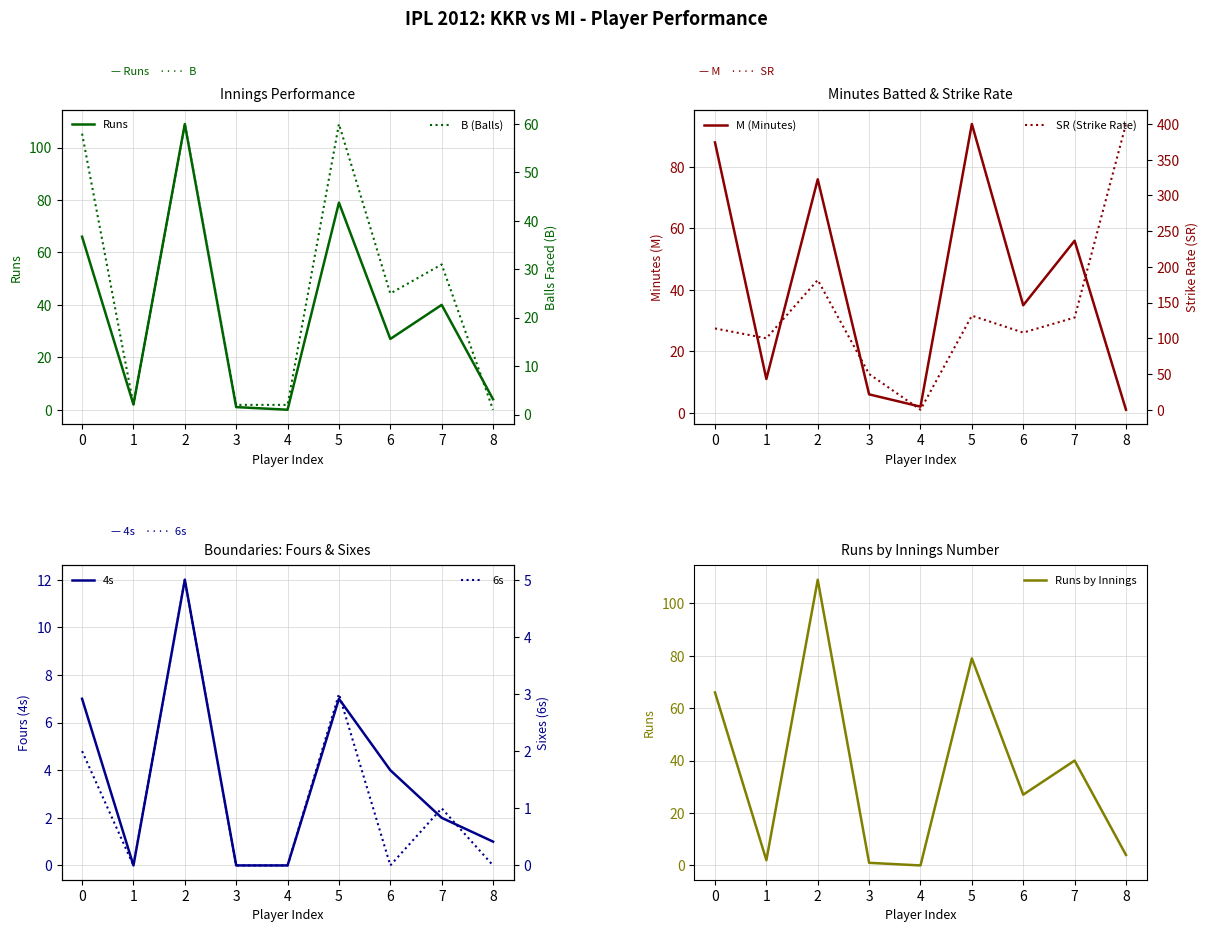

What is the sum of all 6s values?

11